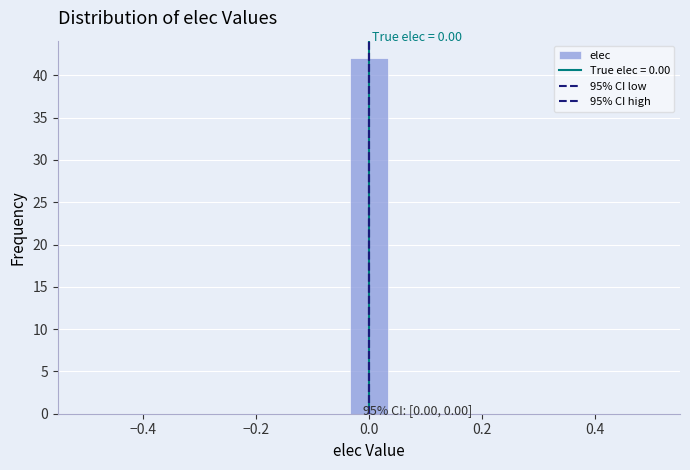

Read against the x-axis, roughly where is the centre of the tallest bar?

0.00